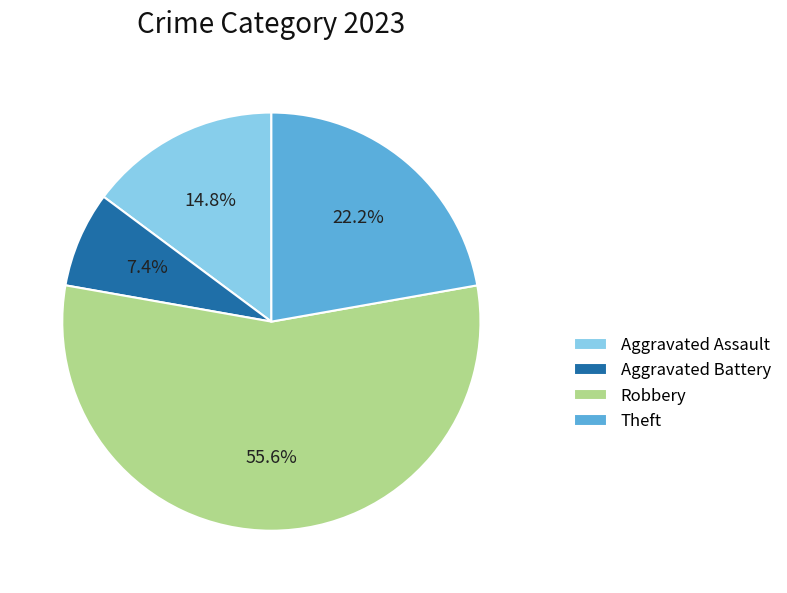

The Robbery slice represents 56% of the pie. True or false?

True